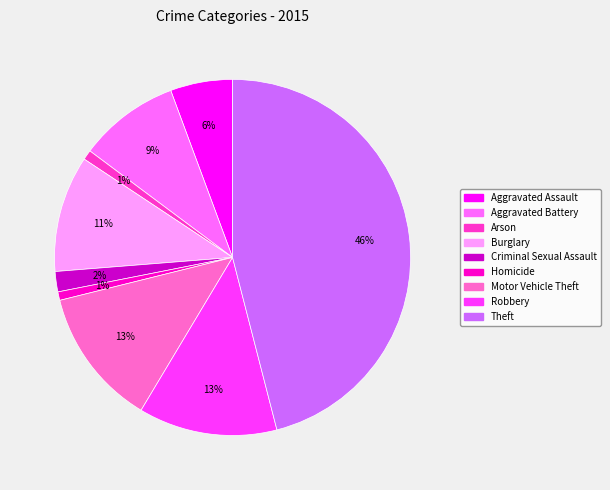

To the nearest percent, what percentage of the pie is Aggravated Battery?

9%